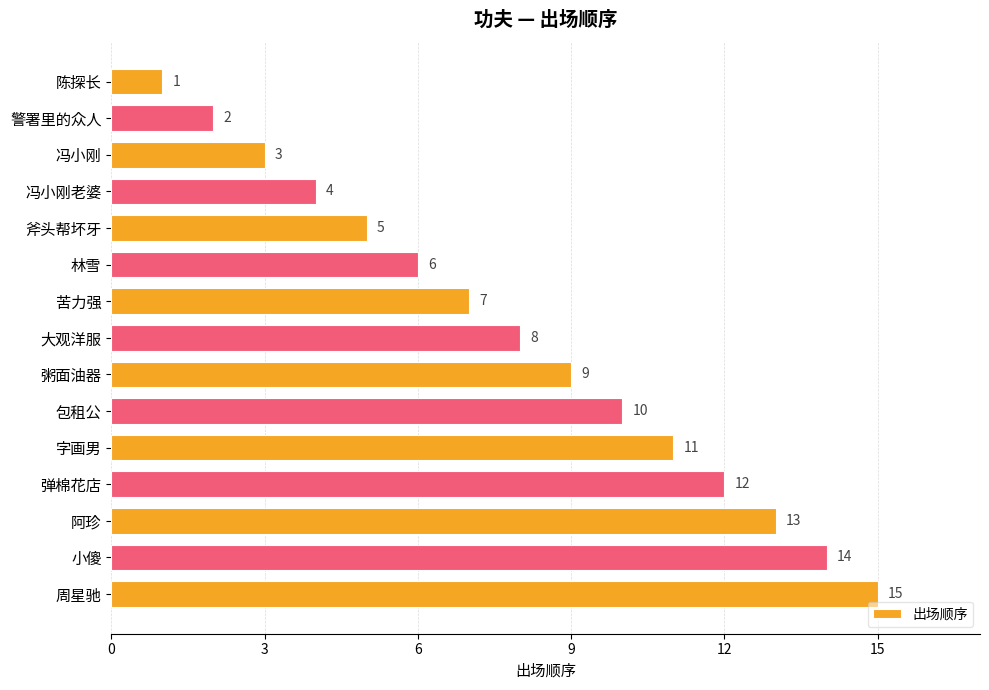

What is the label of the 13th bar from the bottom?

冯小刚